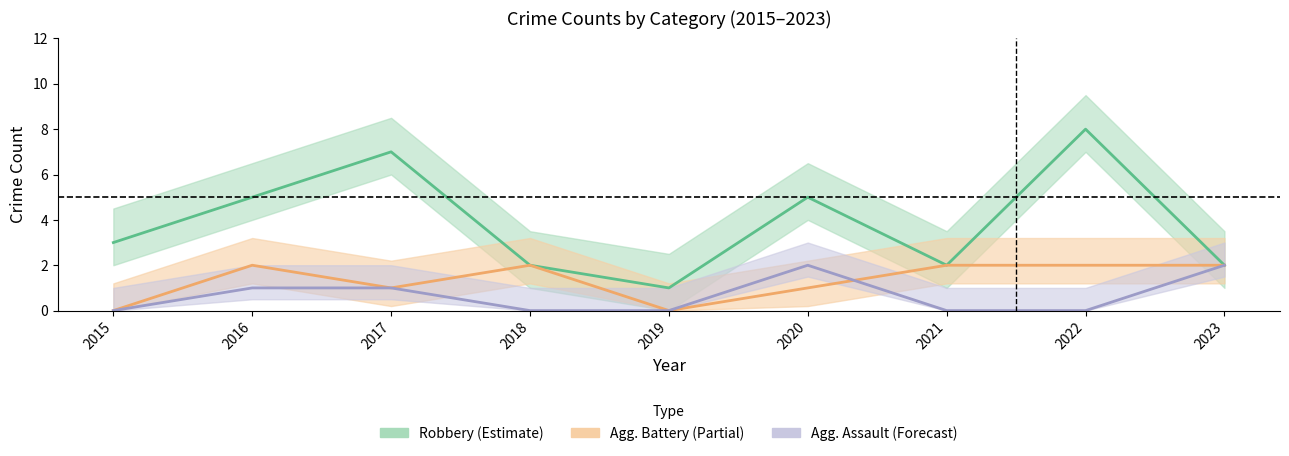

At how many categories does at least one series exceed 1?

8